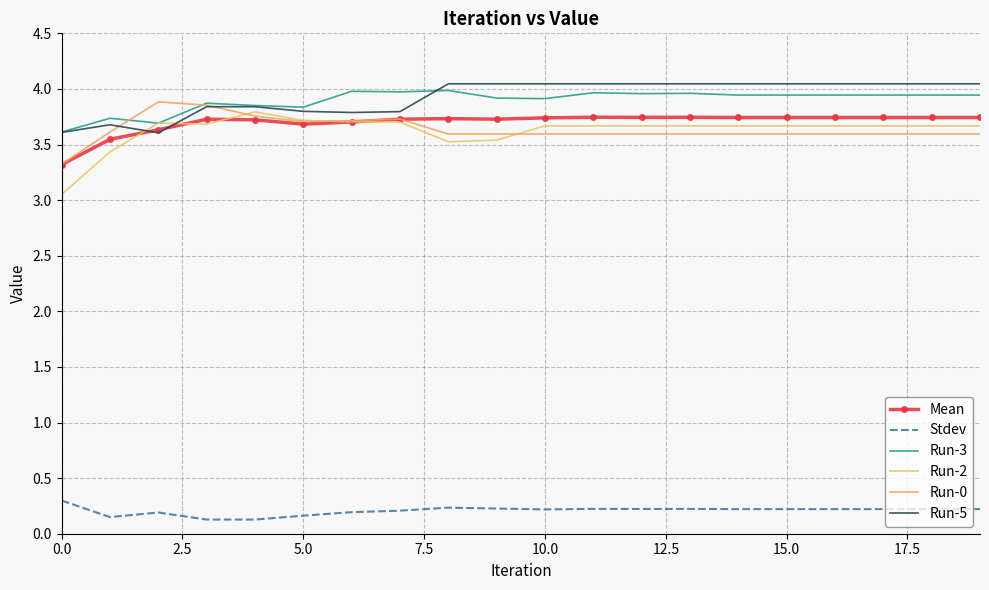

What are all the series names shown in the legend?

Mean, Stdev, Run-3, Run-2, Run-0, Run-5